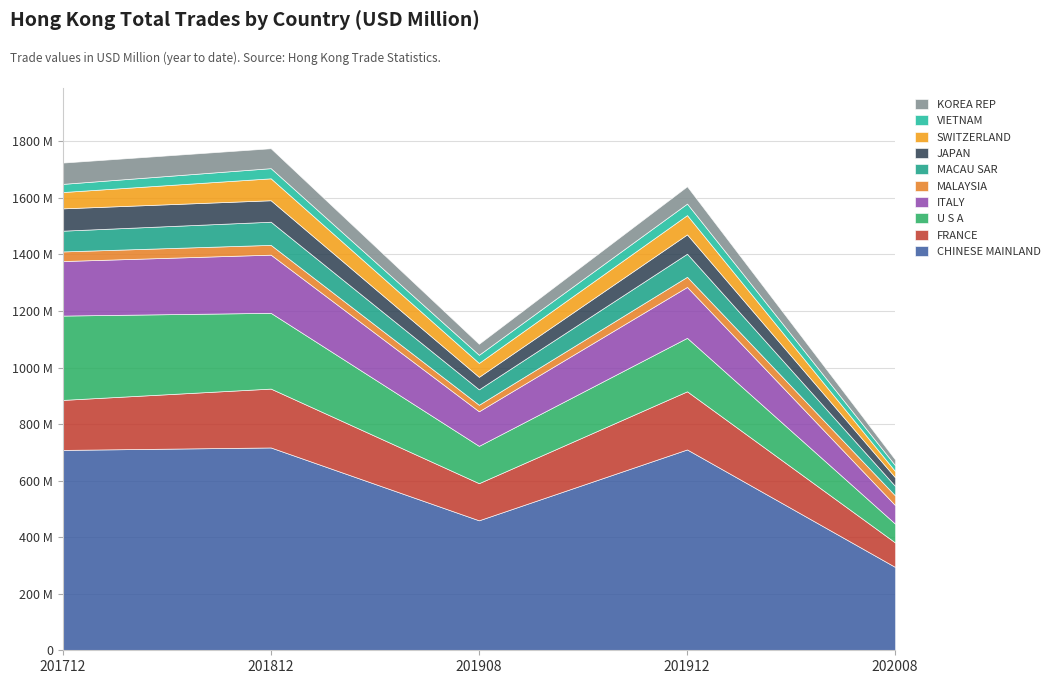

Does the chart have visible grid lines?

Yes